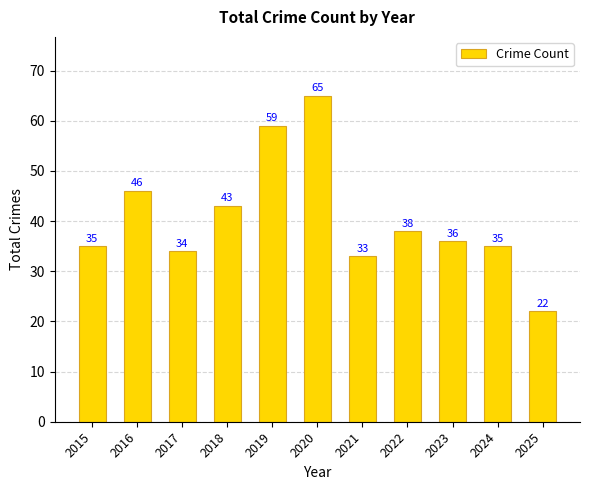

What is the value of the 4th bar from the left?

43